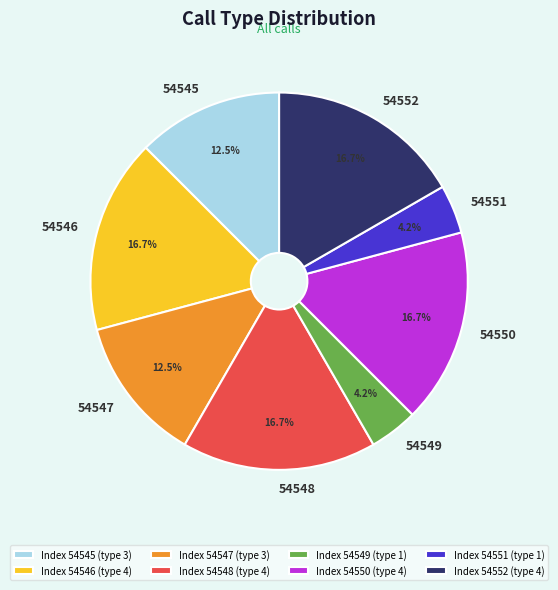

To the nearest percent, what portion does 54550 represent?

17%